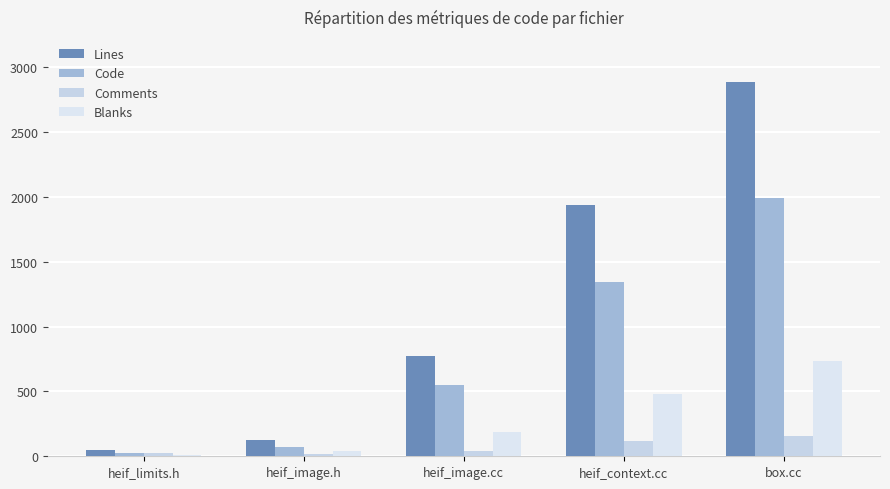

Reading left to right, extract all data points from this chart.

Lines: 52	128	774	1941	2887
Code: 23	70	550	1343	1993
Comments: 22	20	40	116	158
Blanks: 7	38	184	482	736